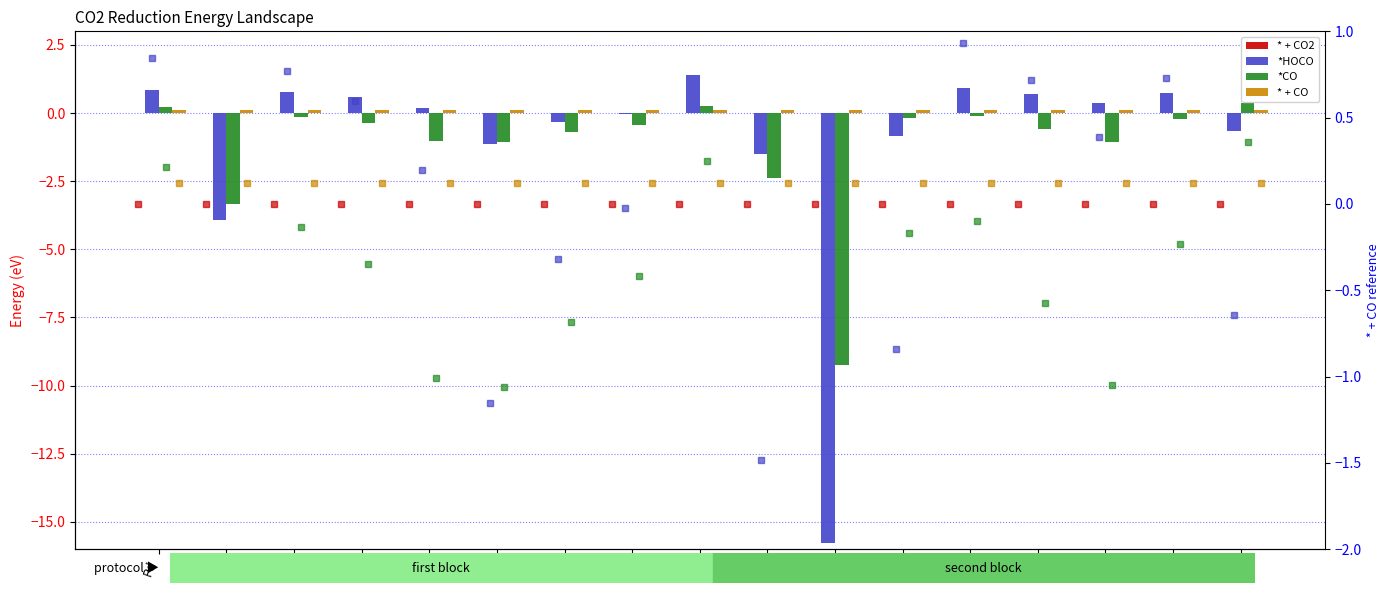

What is the minimum value for *CO?

-9.2